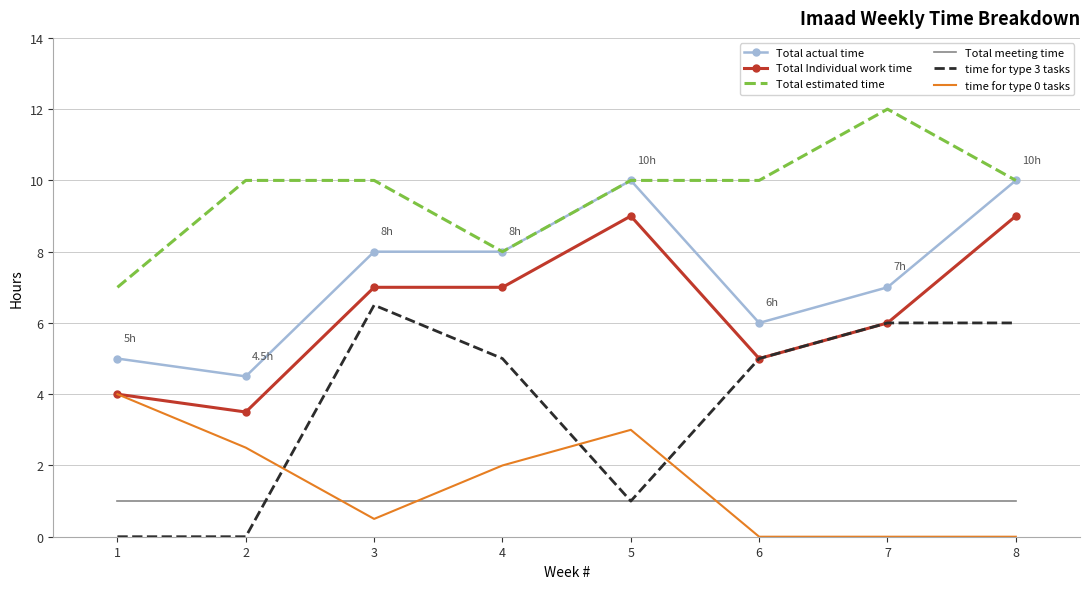

At which label is Total actual time closest to 7?

7